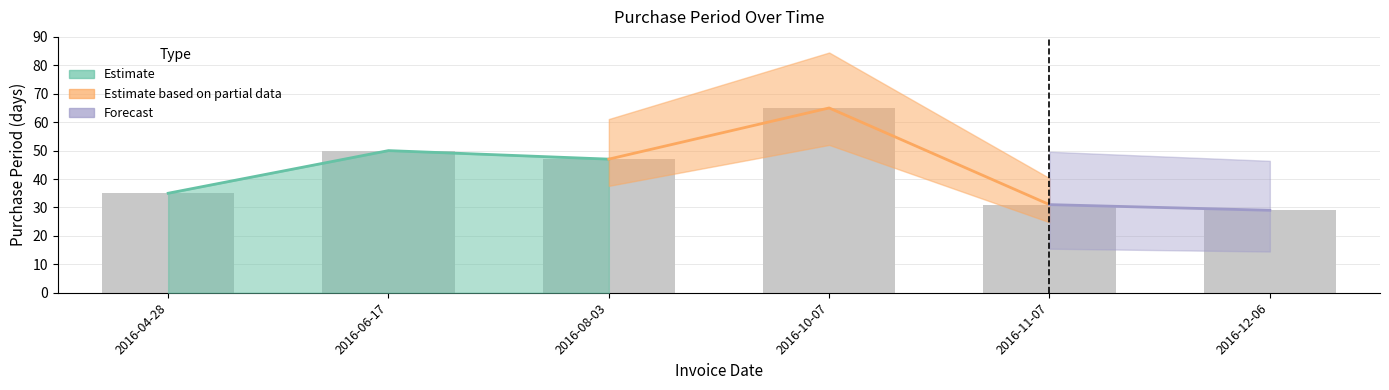

What is the value of the 2nd bar from the left?

50